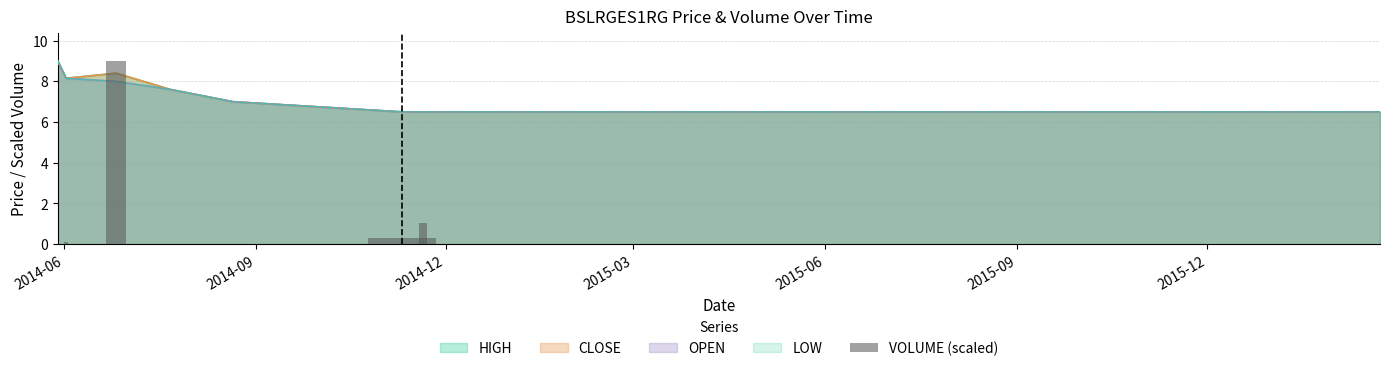

Does the chart contain stacked bars?

No